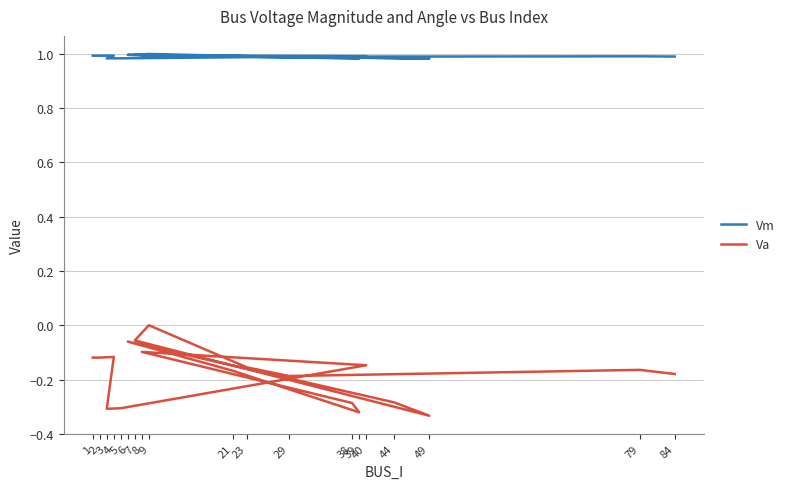

How many interior local valleys does the Va series have?

4